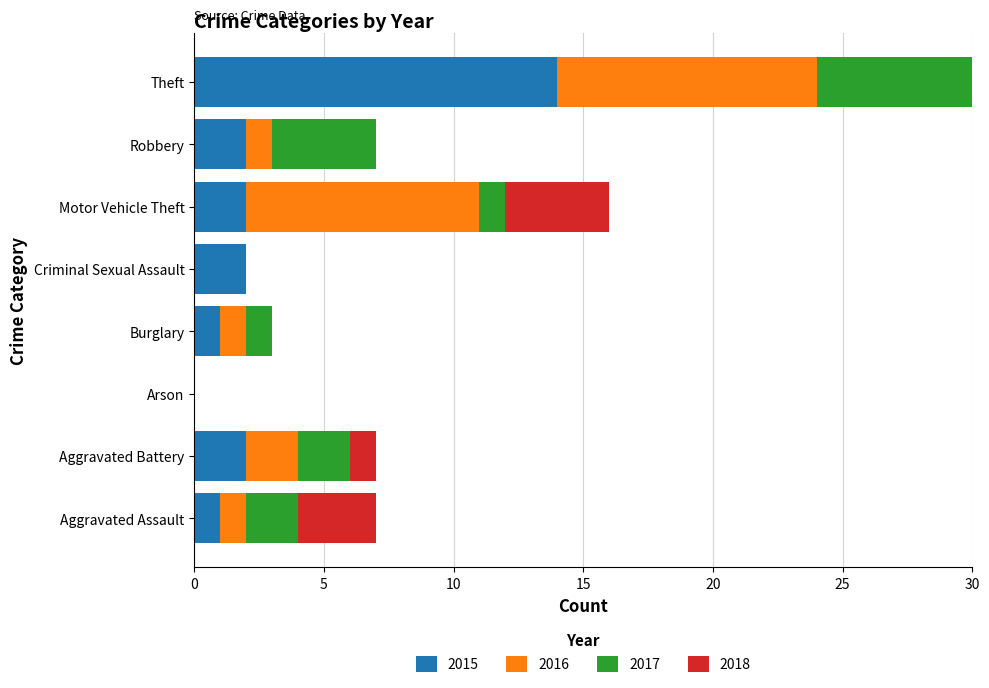

What position from the right is Aggravated Battery?

7